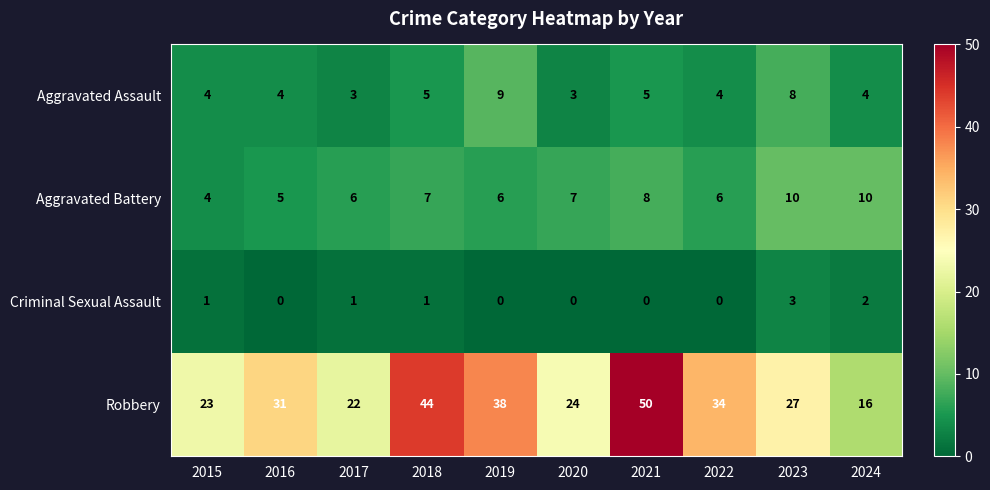

What is the lowest value of the Aggravated Assault series?

3